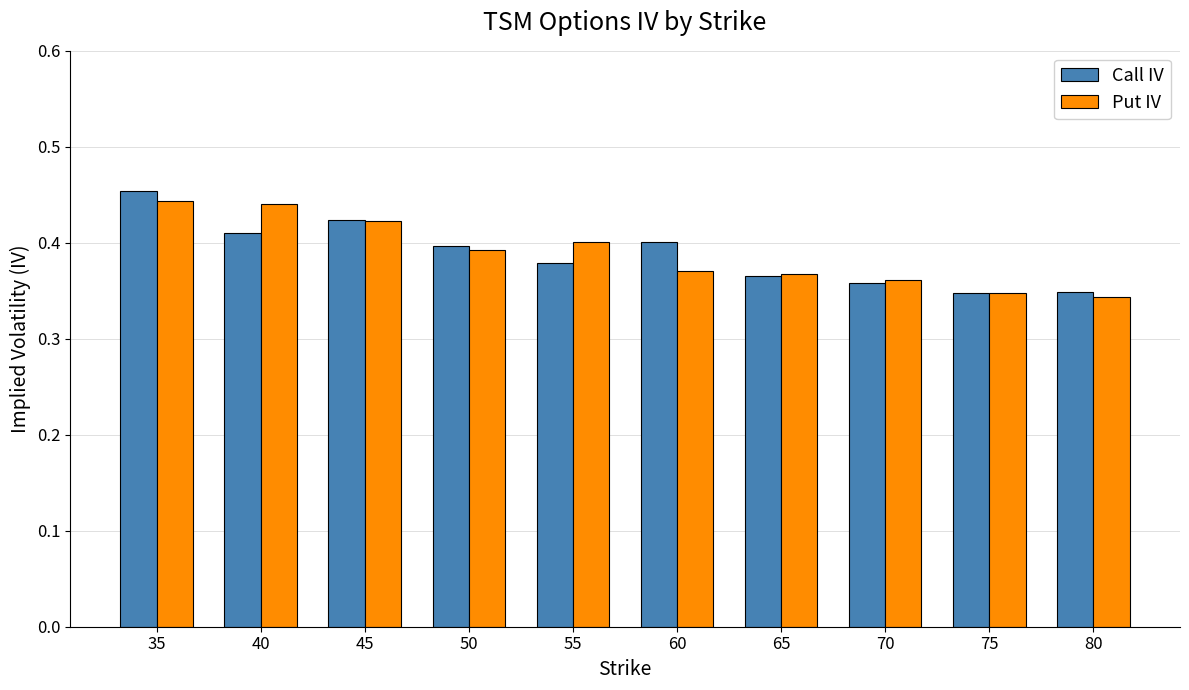

Which category has the highest value across all series?

35